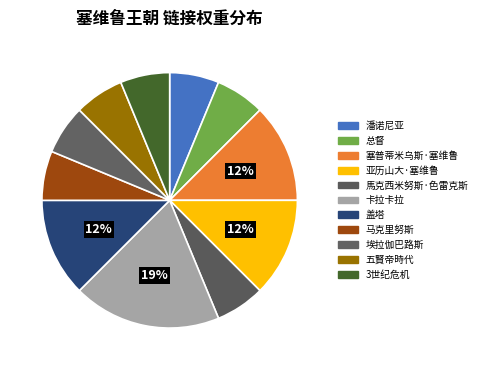

How many segments does this pie chart have?

11